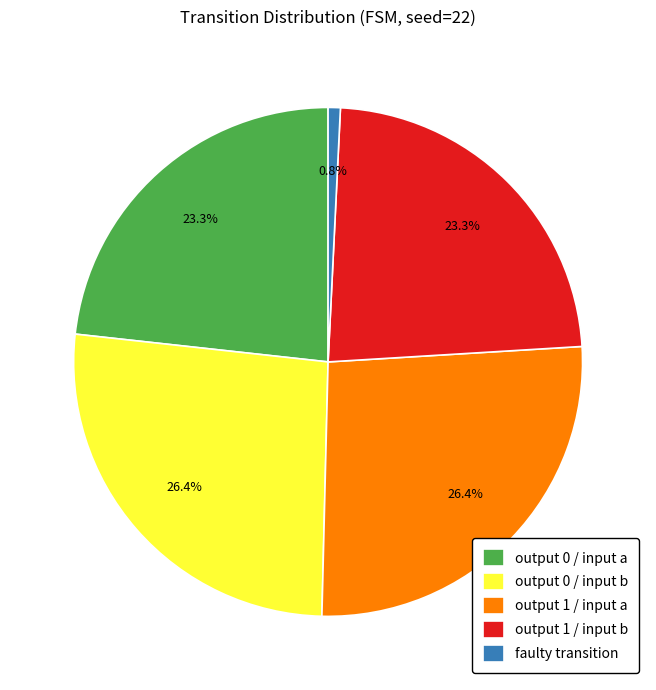

Is the sum of output 0 / input a and output 1 / input b greater than half?

No